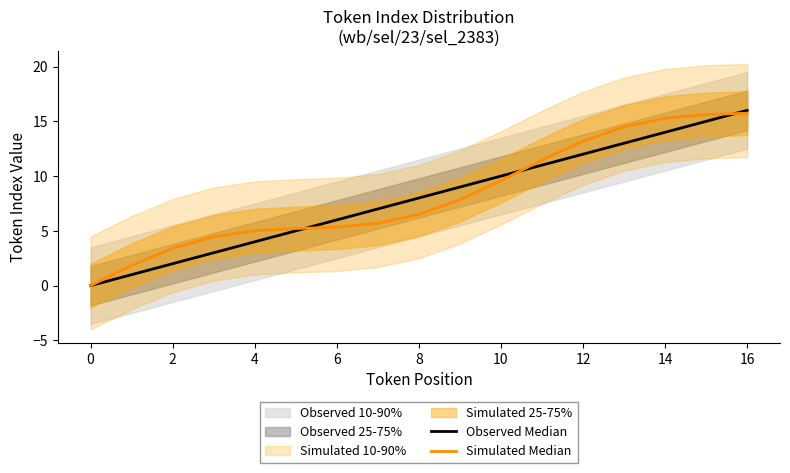

True or false: Observed Median has more than 0 interior local peaks.

False